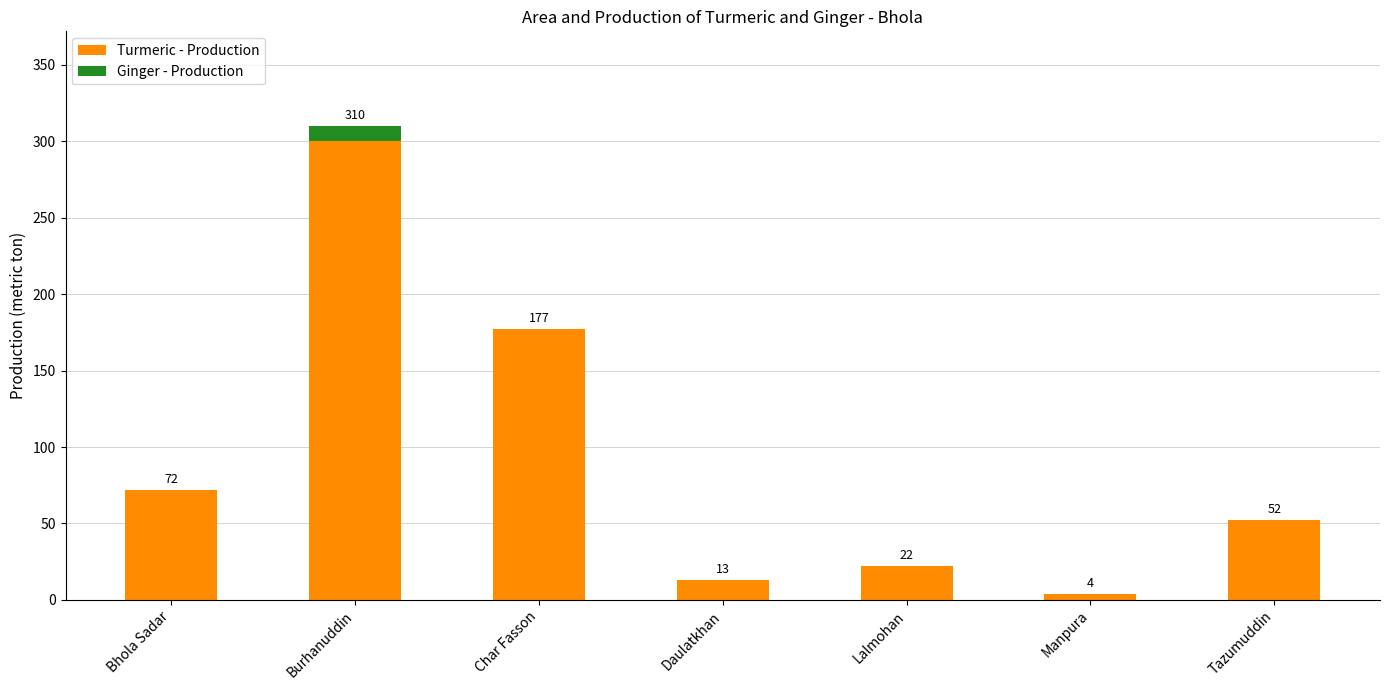

The Turmeric - Production series shows 109 at Char Fasson. True or false?

False